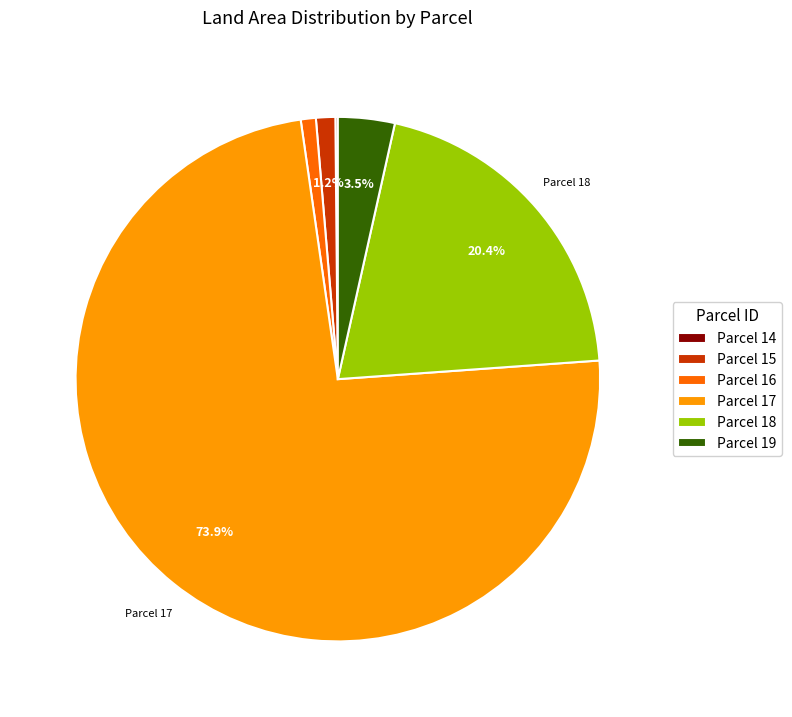

To the nearest percent, what is the difference between the largest and smallest slice percentages?

74%